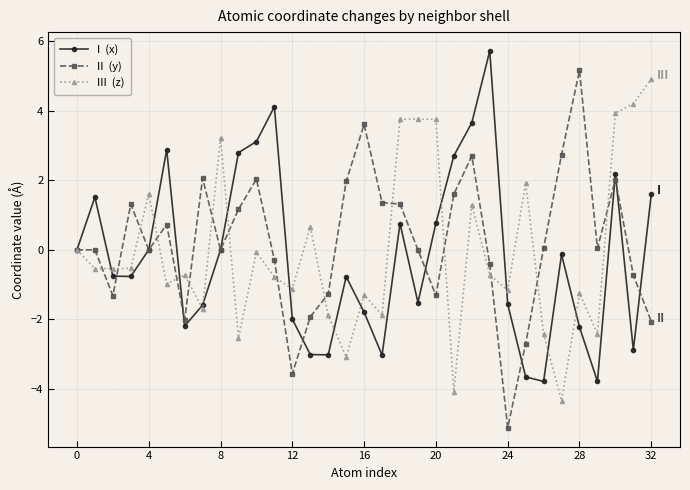

What is the maximum value shown in the chart?

5.7